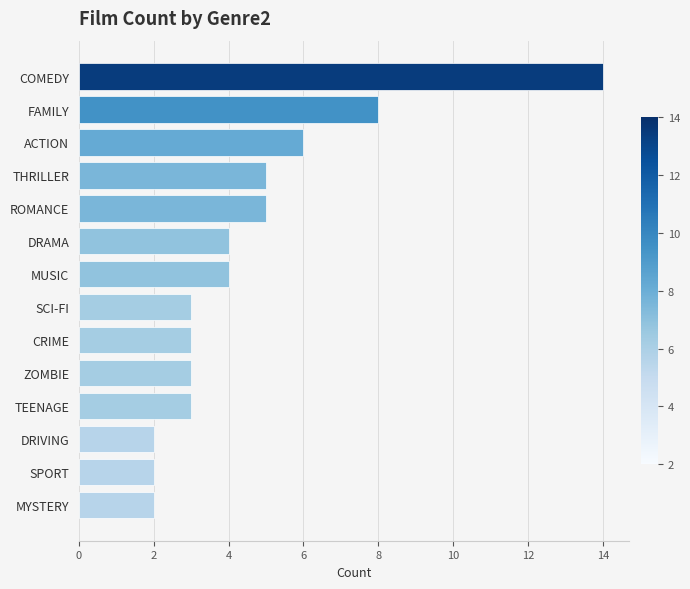

Which label corresponds to the largest value in the chart?

COMEDY